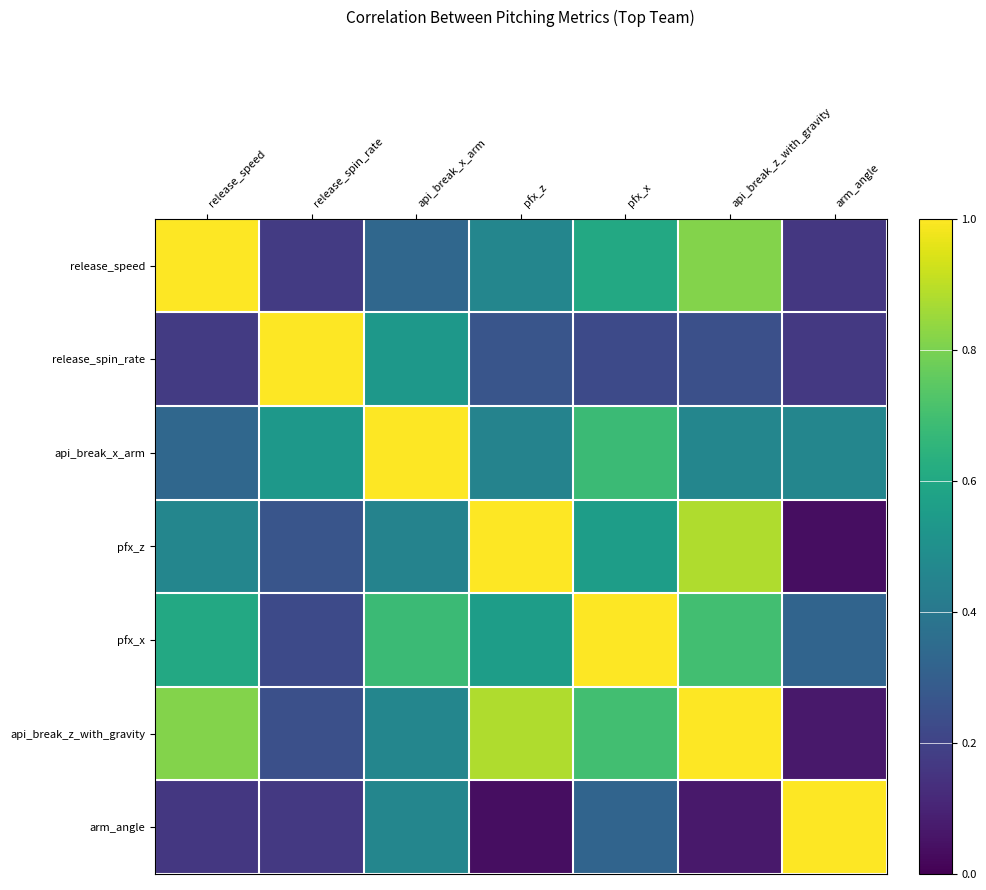

At which category is the sum across all series the highest?

api_break_z_with_gravity